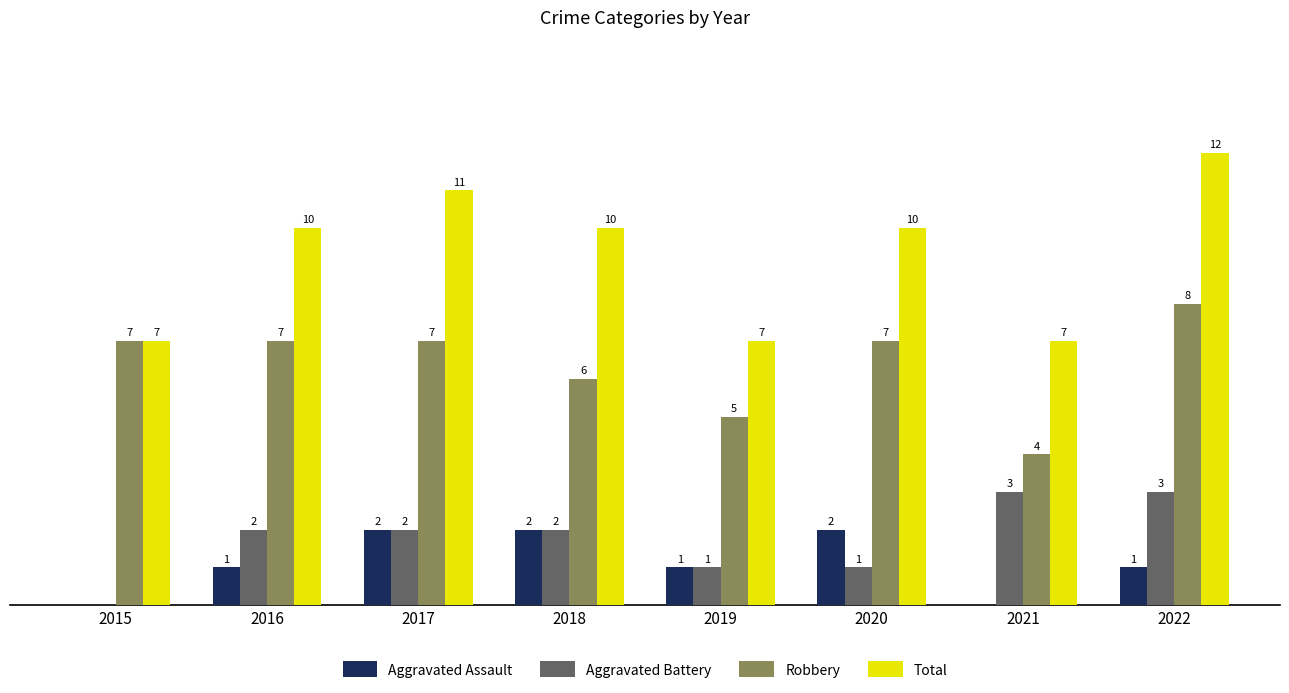

Which series has the largest total across all categories?

Total